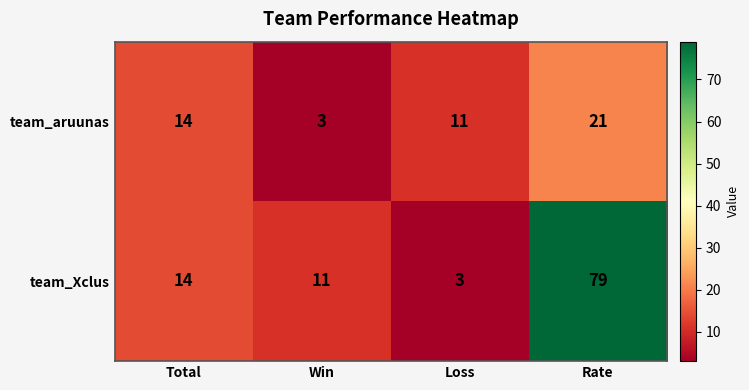

The value of team_Xclus at Loss is 2. True or false?

False